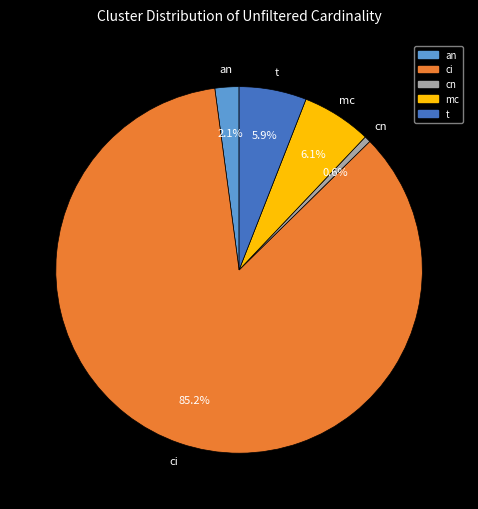

Is it true that ci is 85% of the pie?

True